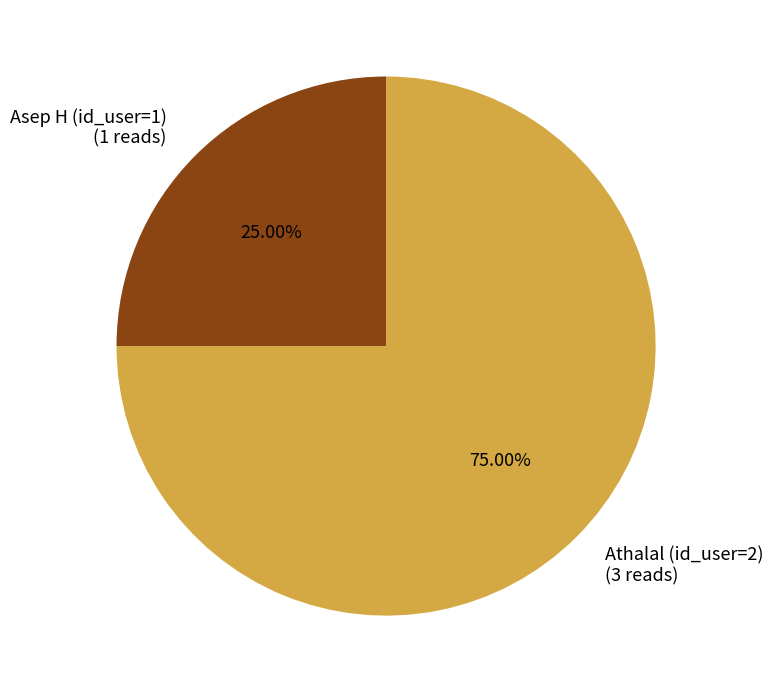

Rank the categories by value from highest to lowest.

Athalal (id_user=2), Asep H (id_user=1)